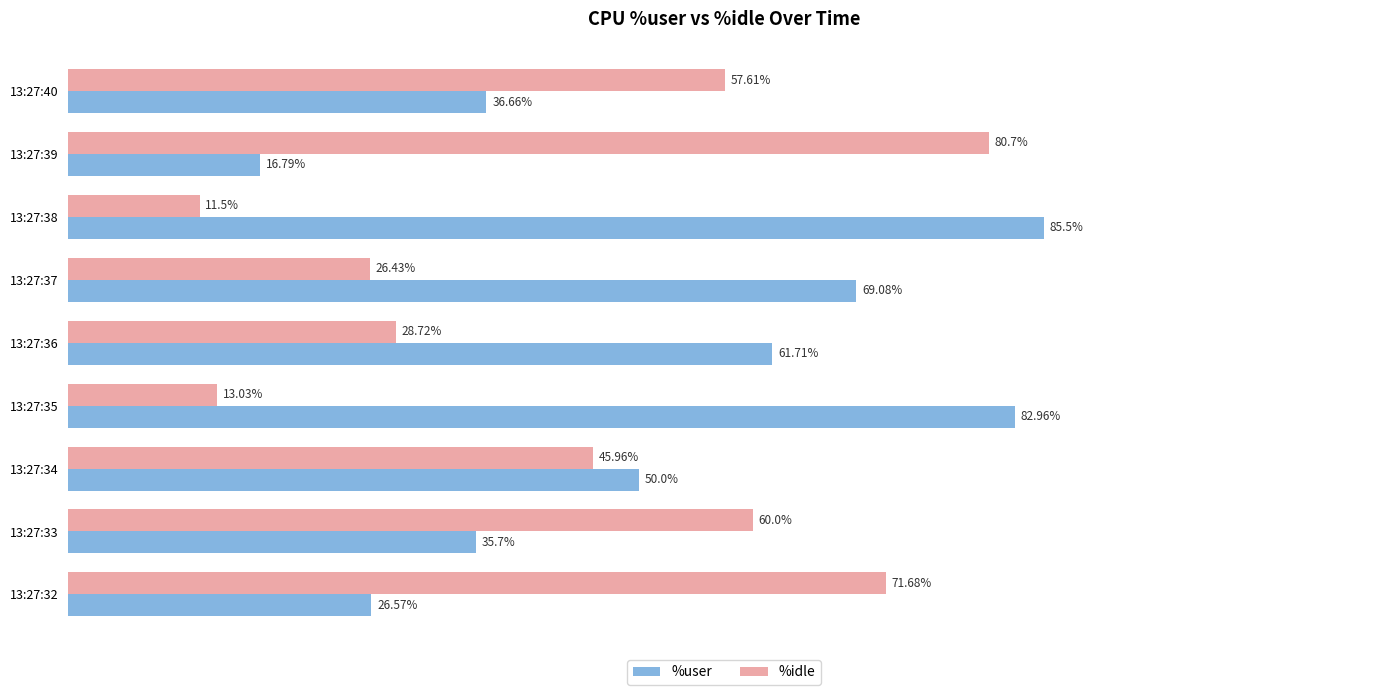

Between 13:27:37 and 13:27:39, which series saw the biggest shift?

%idle